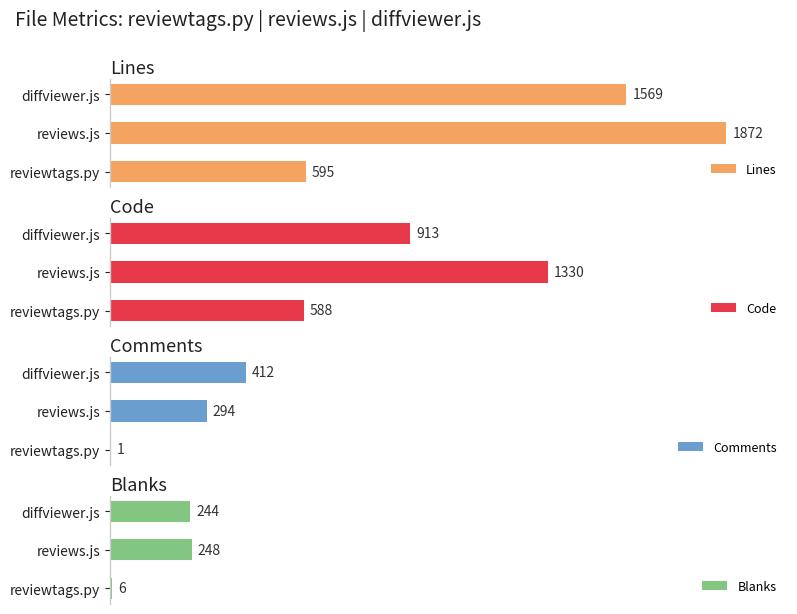

At which label is Code closest to 959?

diffviewer.js